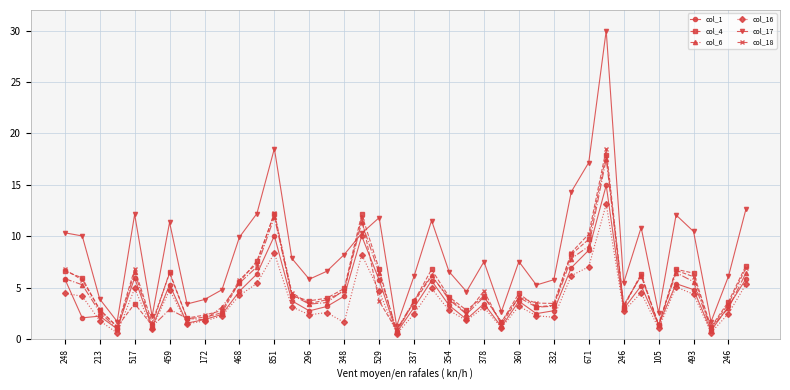

What is the lowest value of the col_4 series?

0.7